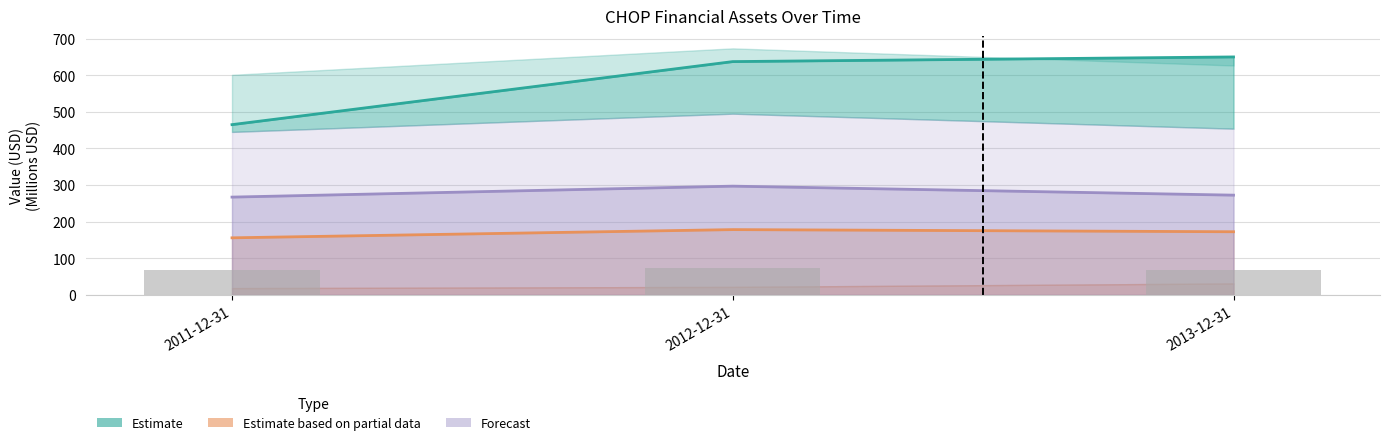

What is the difference between the maximum and second lowest values in the assetsnc series?

5.8